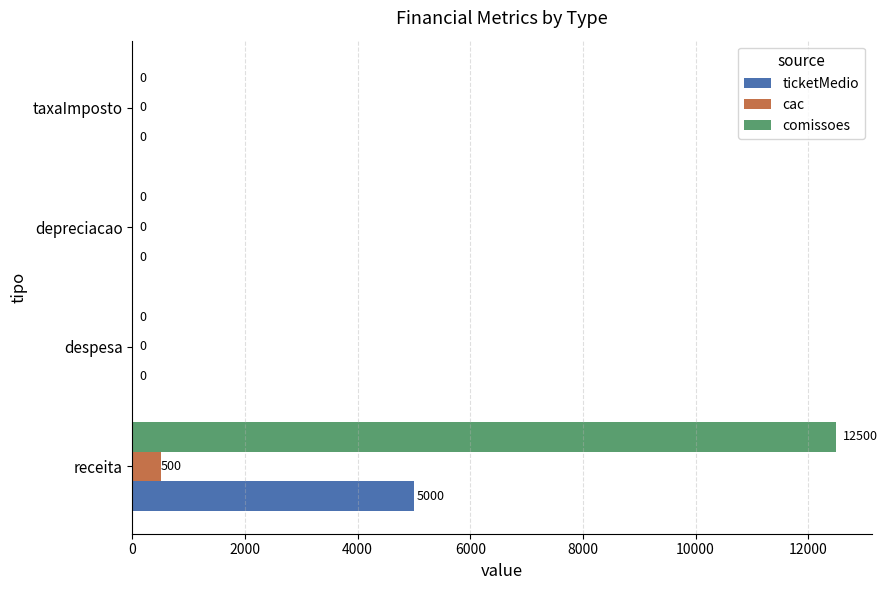

The ticketMedio series shows 2608 at receita. True or false?

False